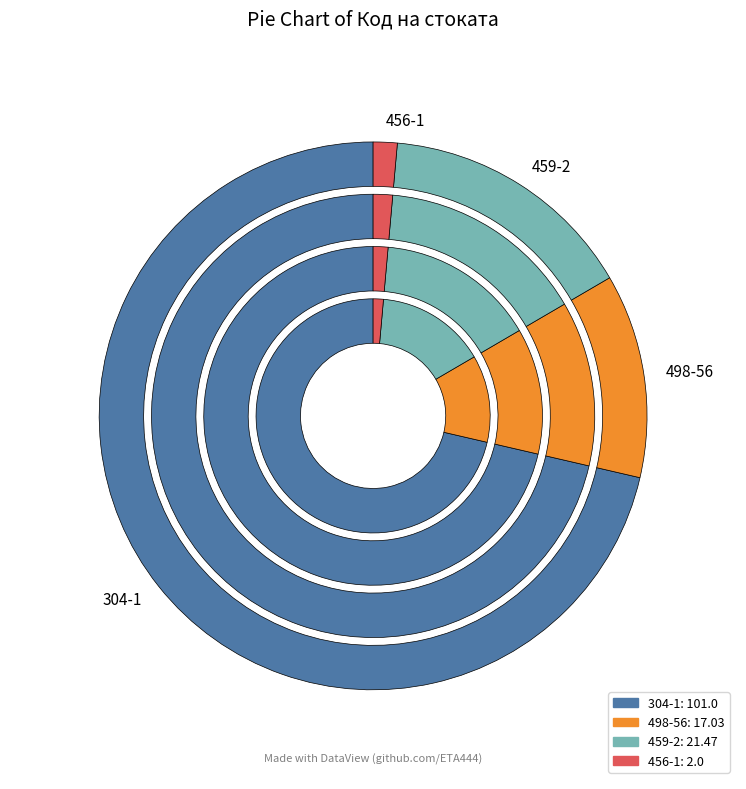

What is the ratio of the value at 498-56 to the value at 459-2?

0.8